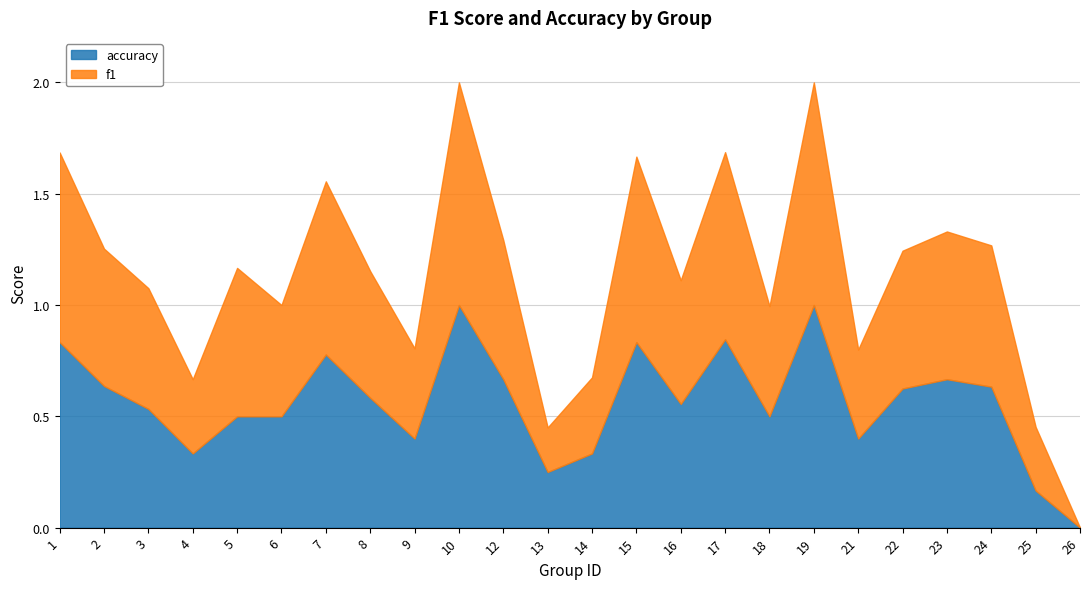

List the series in order of their peak value, highest first.

f1, accuracy